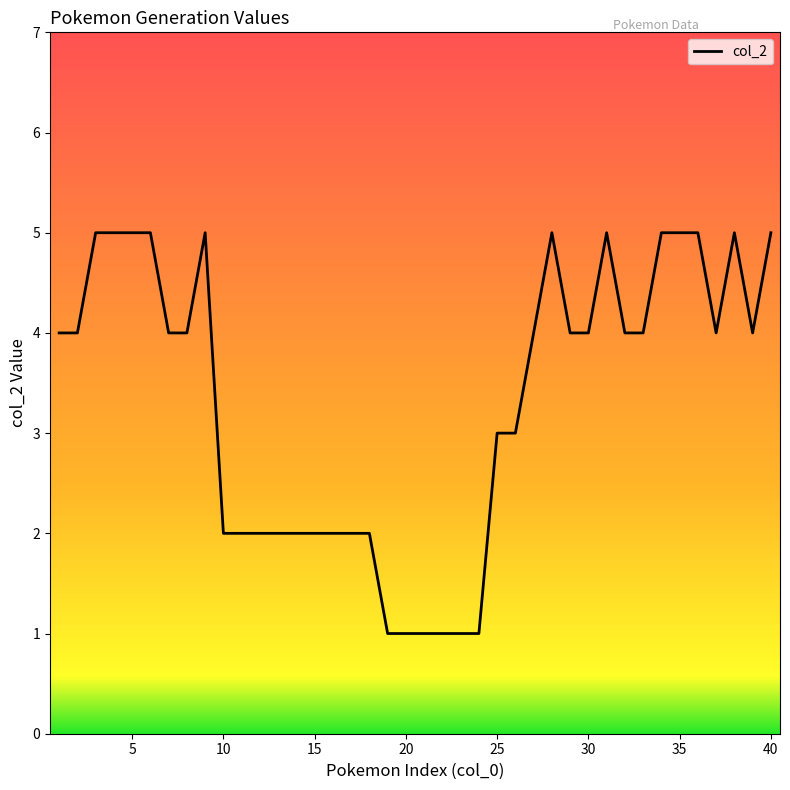

What is the difference between the maximum and minimum values?

4